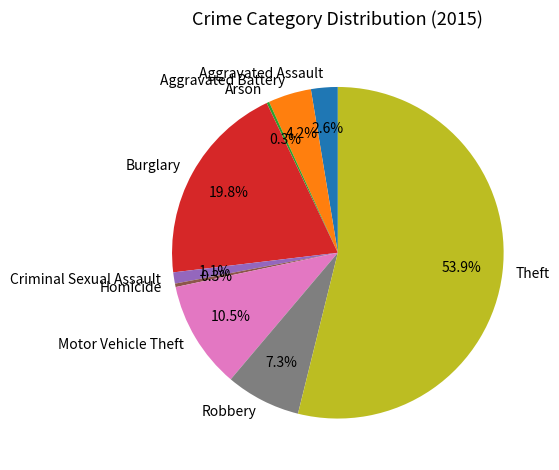

What is the ratio of the value at Burglary to the value at Theft?

0.4